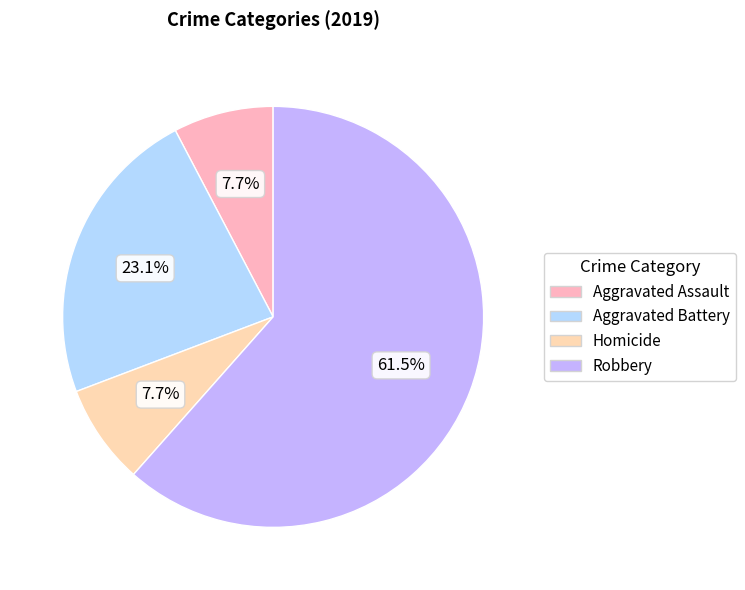

Is there a majority slice in this chart?

Yes